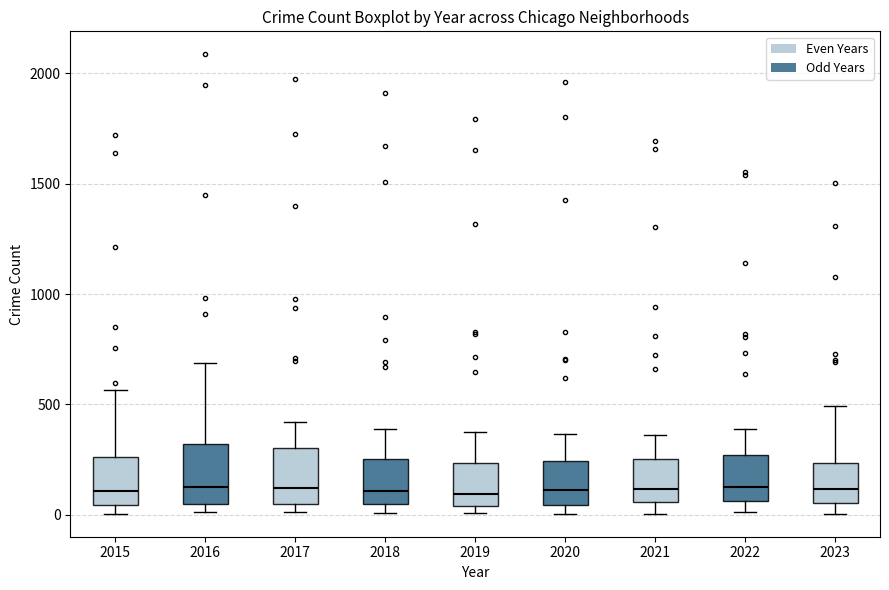

Reading left to right, transcribe this box plot: for each box, give where its median line is, the range the box spans, and where its two whiskers end, as read against the y-axis. The values are not printed on the chart, so give them approximately, as read against the axis.

2015: median 100, box 50 to 250, whiskers 0 to 550
2016: median 150, box 50 to 300, whiskers 0 to 700
2017: median 100, box 50 to 300, whiskers 0 to 400
2018: median 100, box 50 to 250, whiskers 0 to 400
2019: median 100, box 50 to 250, whiskers 0 to 400
2020: median 100, box 50 to 250, whiskers 0 to 350
2021: median 100, box 50 to 250, whiskers 0 to 350
2022: median 100, box 50 to 250, whiskers 0 to 400
2023: median 100, box 50 to 250, whiskers 0 to 500